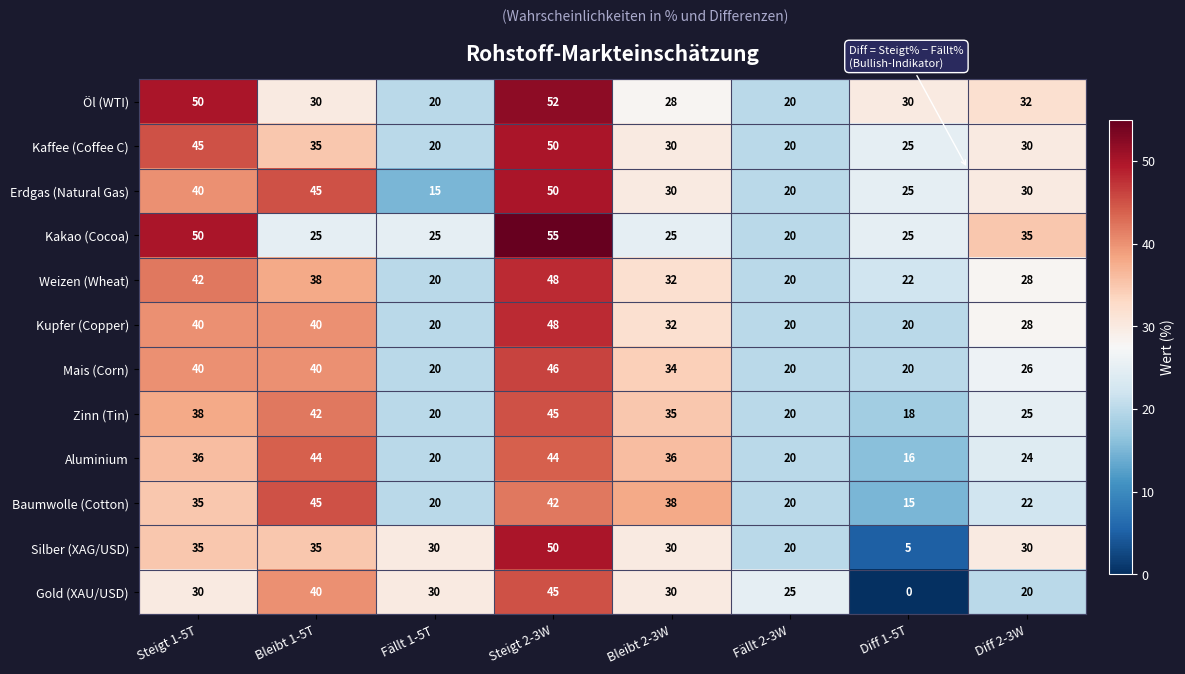

What is the lowest value of the Öl (WTI) series?

20